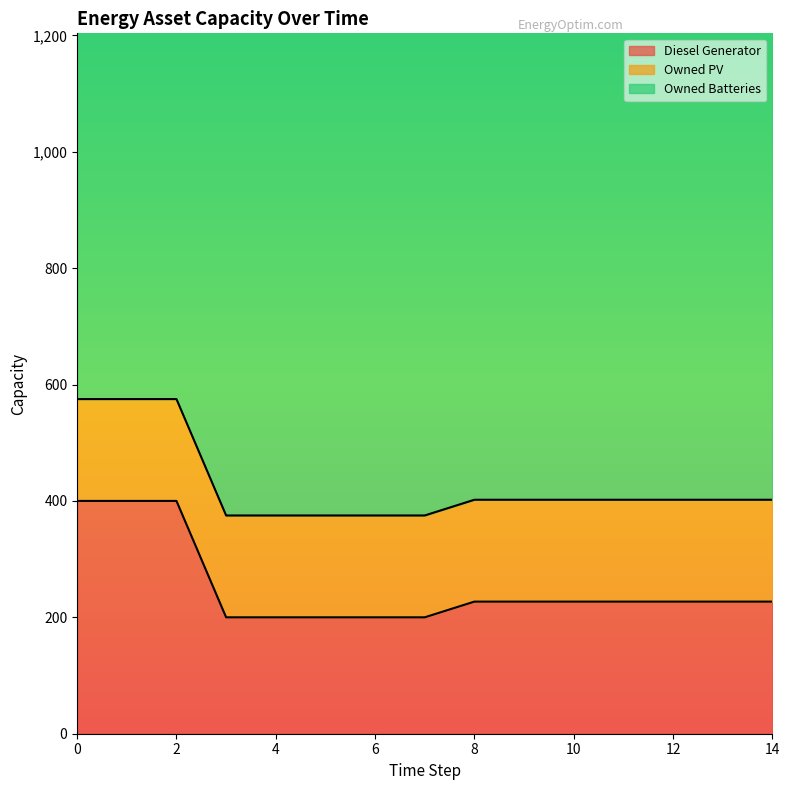

The Diesel Generator series shows 200.0 at 3. True or false?

True